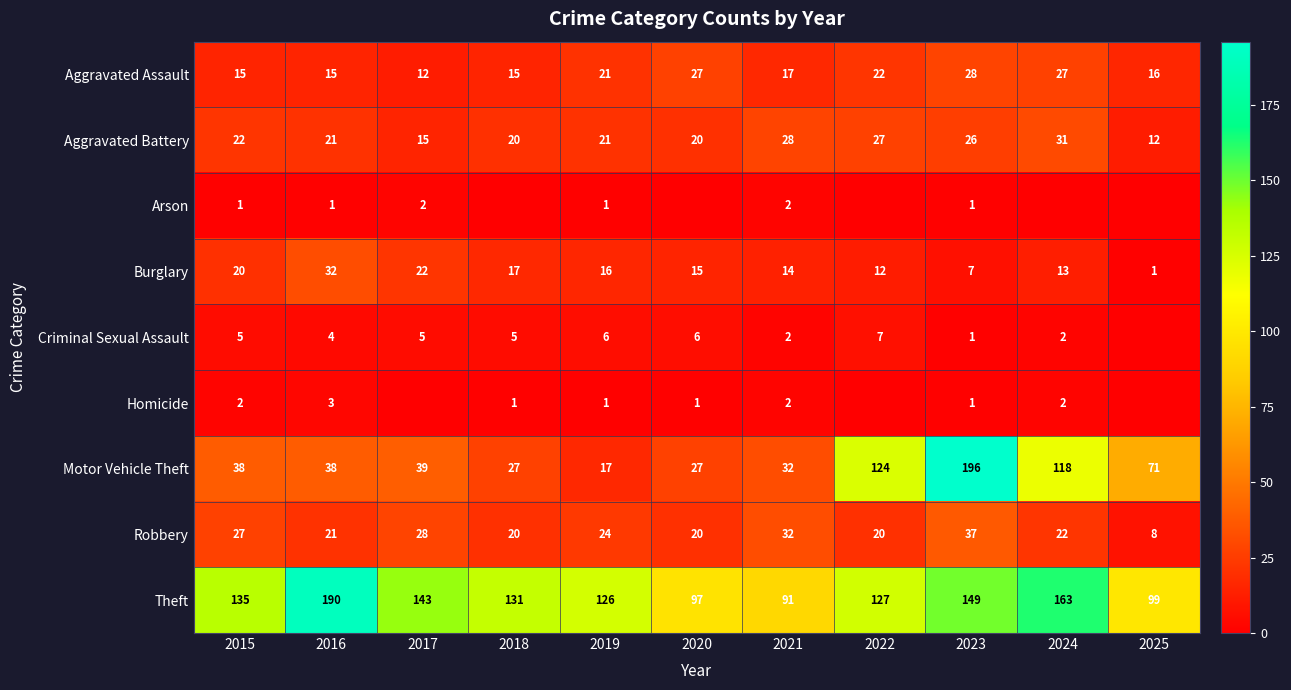

What is the sum of all Burglary values?

169